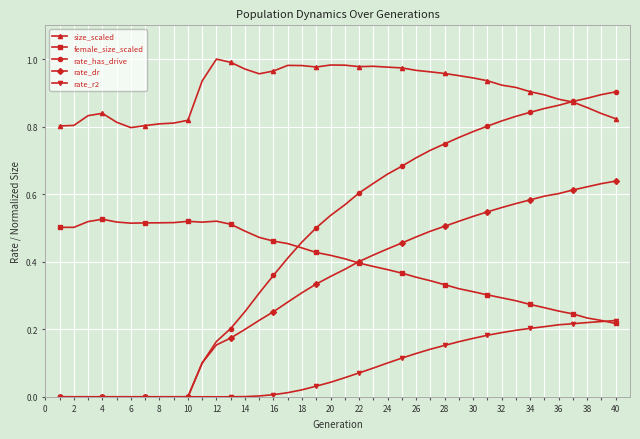

Which series has the largest range (max minus min)?

rate_has_drive